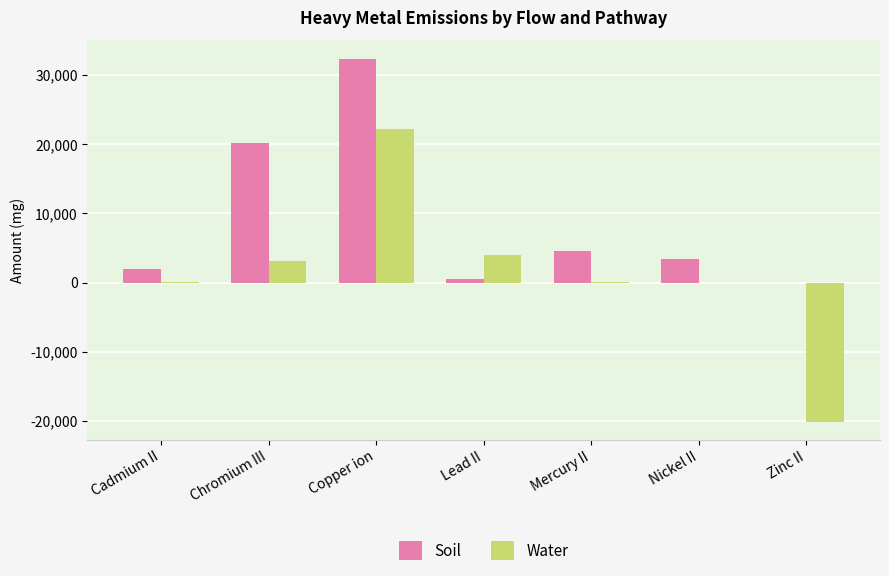

Are the bars horizontal?

No